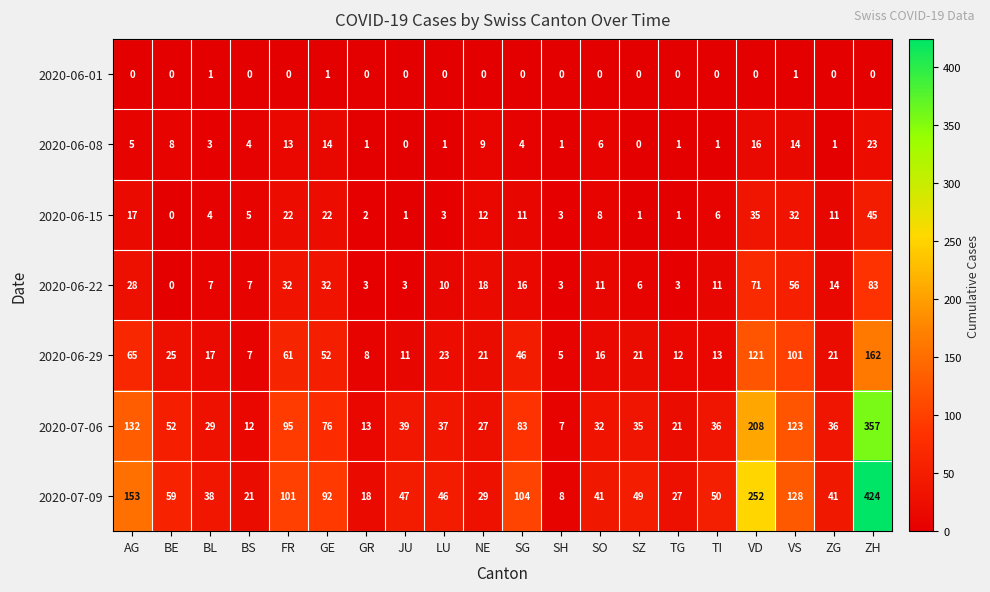

Which series has the widest spread of values?

2020-07-09